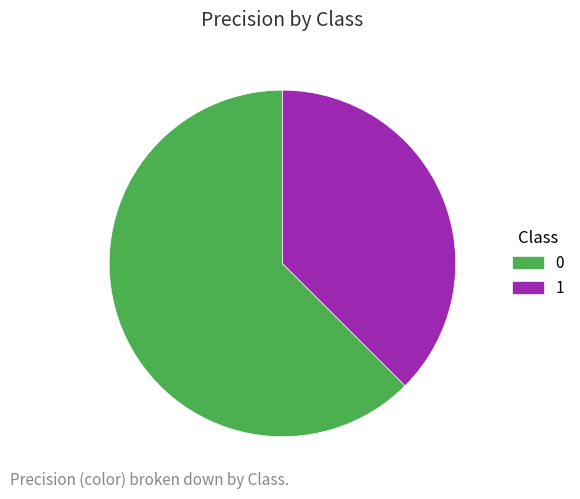

How many slices are in this pie chart?

2